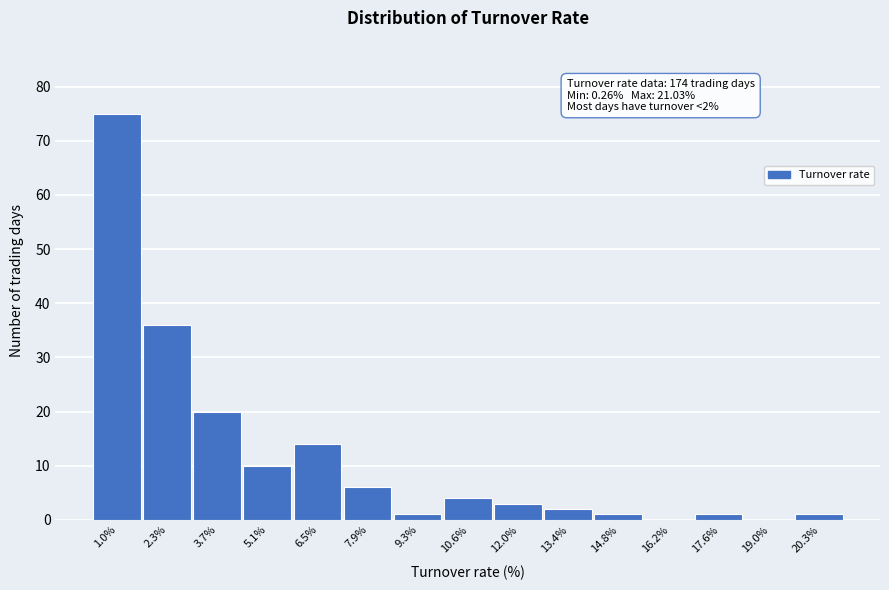

Over which range of the x-axis is the bar tallest?

0.2 to 1.6